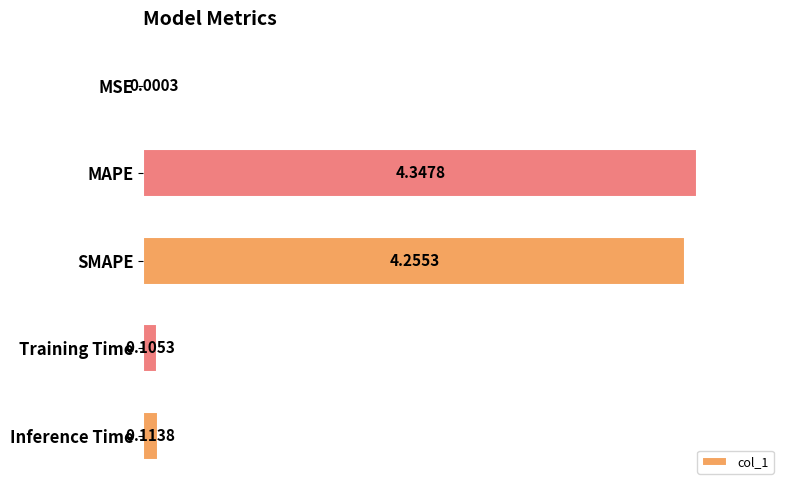

At which label is the value closest to 2?

Inference Time